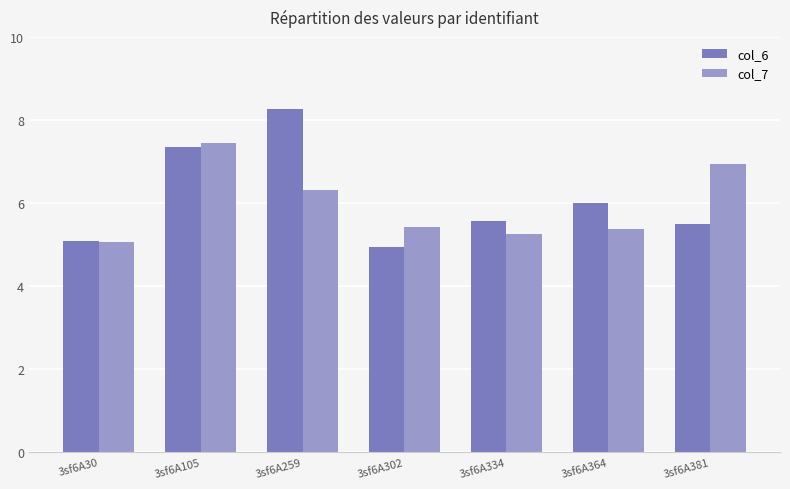

What is the sum of the col_6 values at 3sf6A105 and 3sf6A334?

12.9